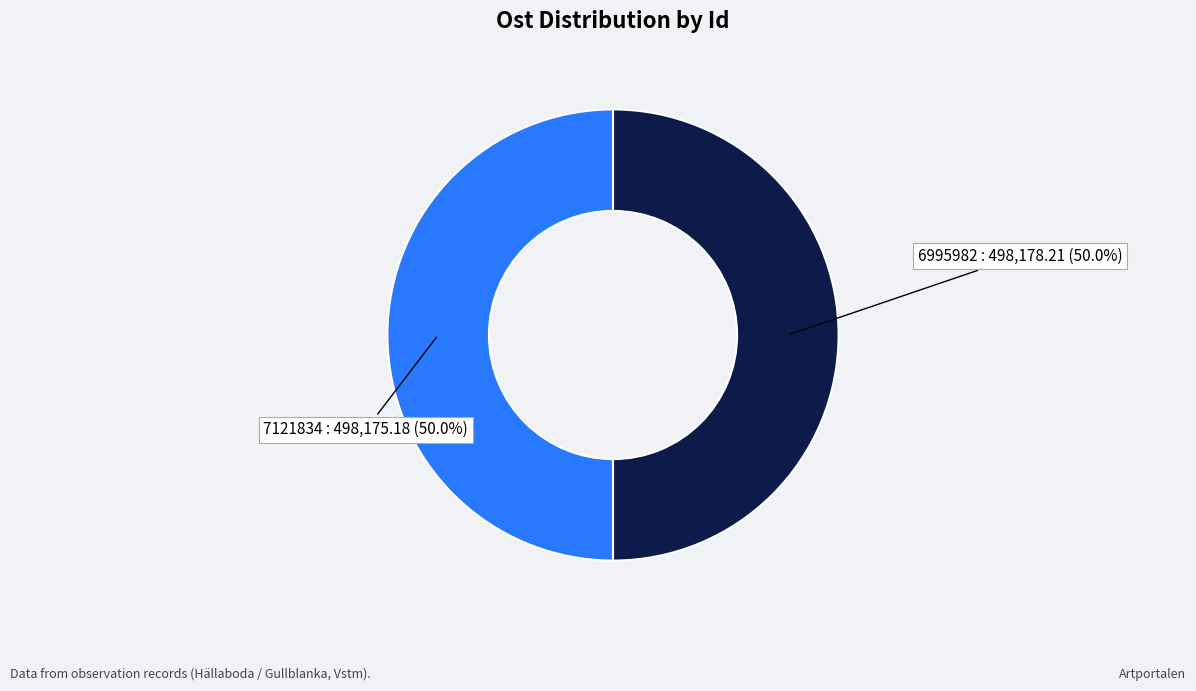

How much of the chart is everything except 6995982?

50.0%